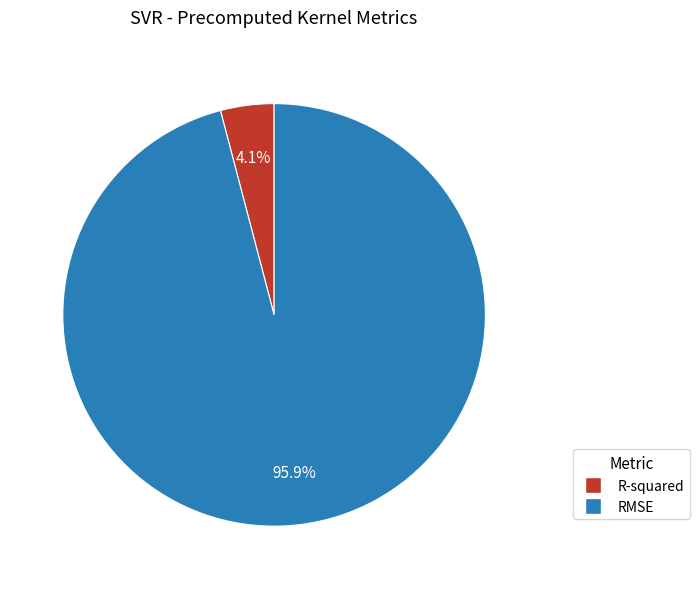

Does RMSE represent more than half of the total?

Yes